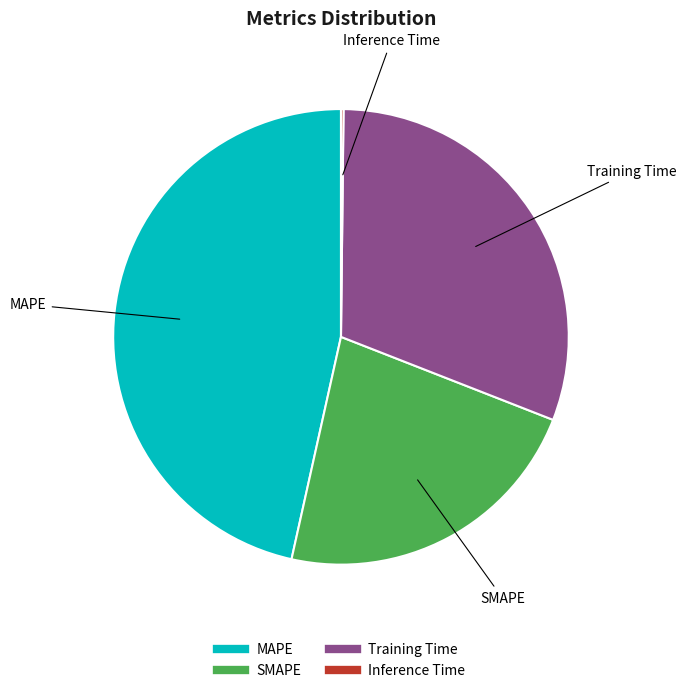

Which slice is the largest?

MAPE